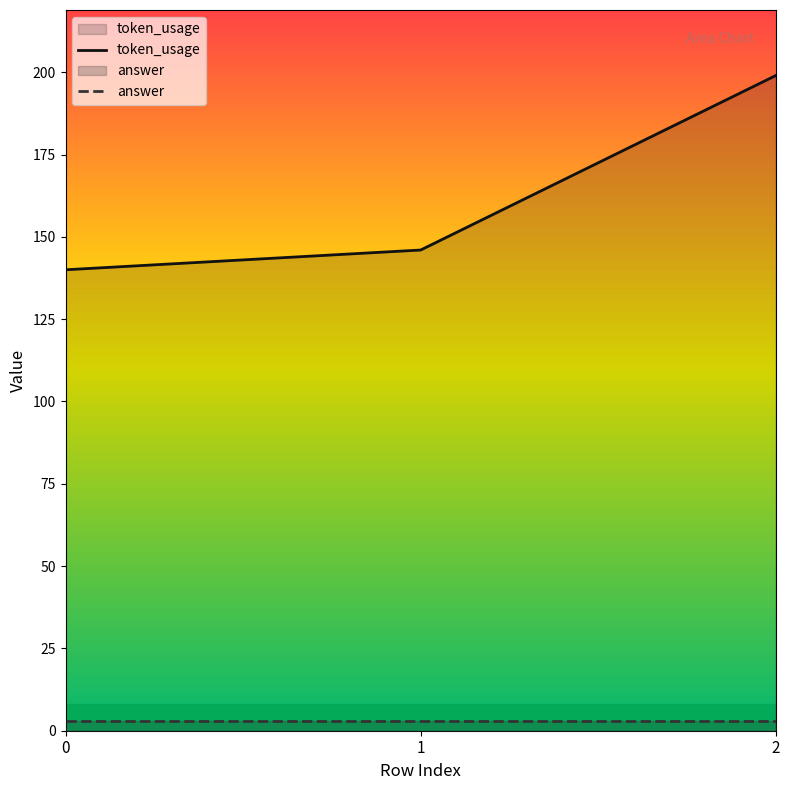

What are all the series names shown in the legend?

token_usage, answer